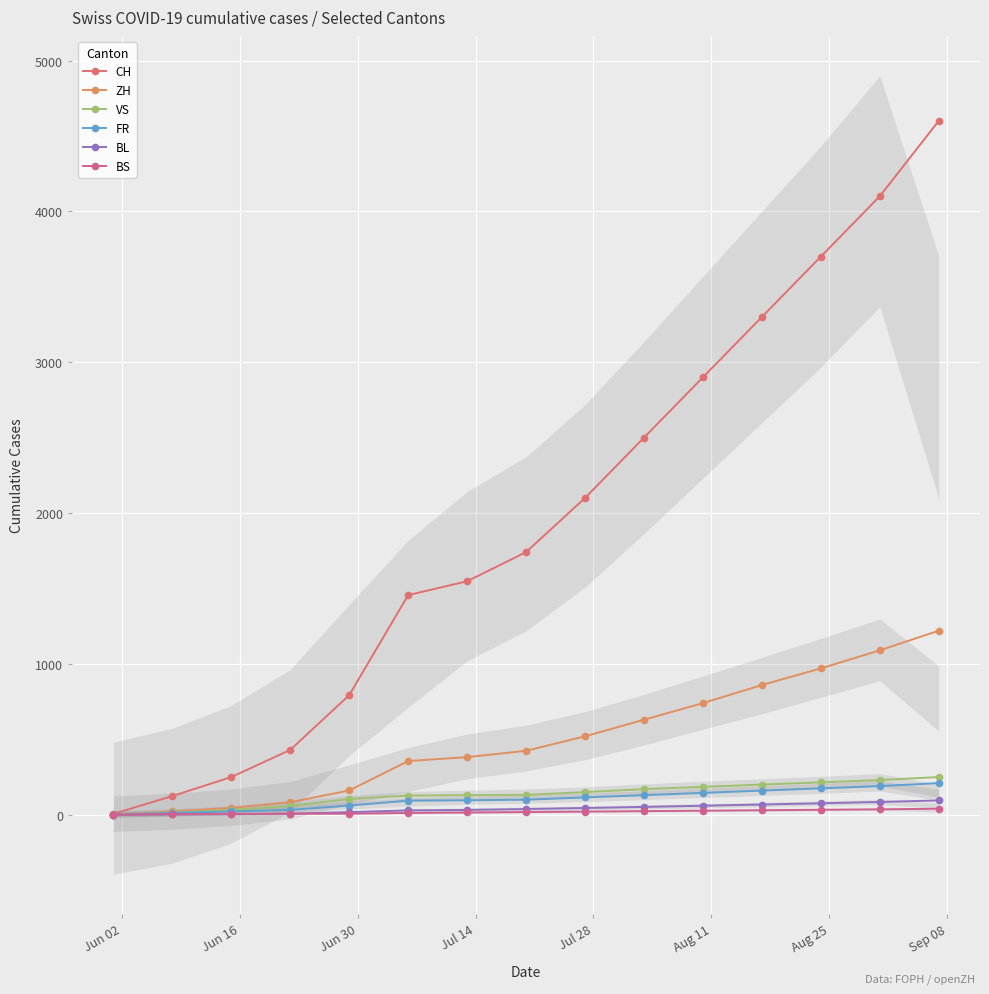

How many lines are shown in the chart?

6